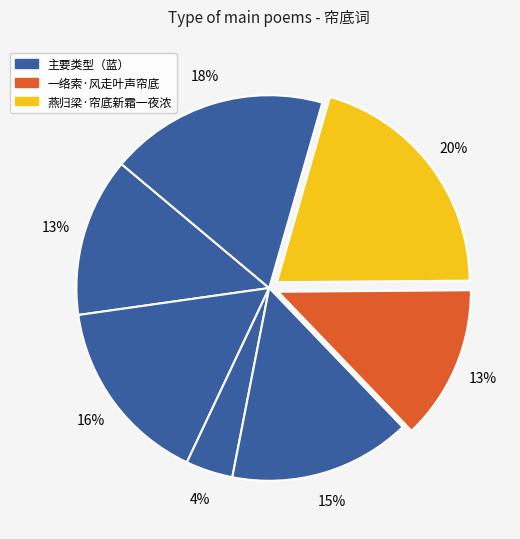

How many slices are in this pie chart?

7